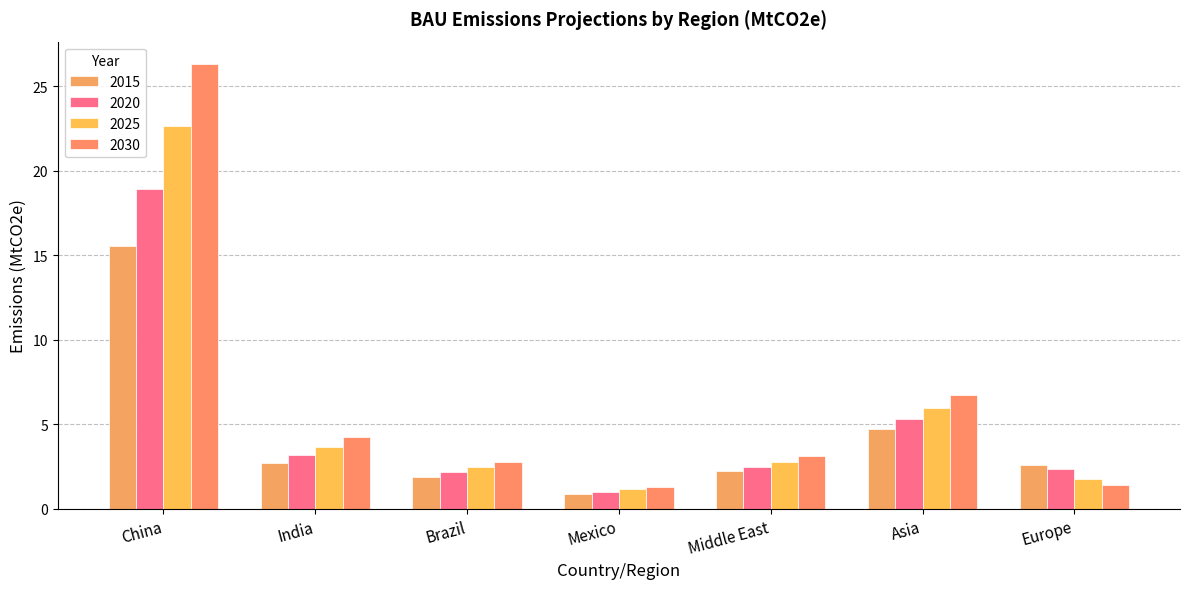

What are all the series names shown in the legend?

2015, 2020, 2025, 2030